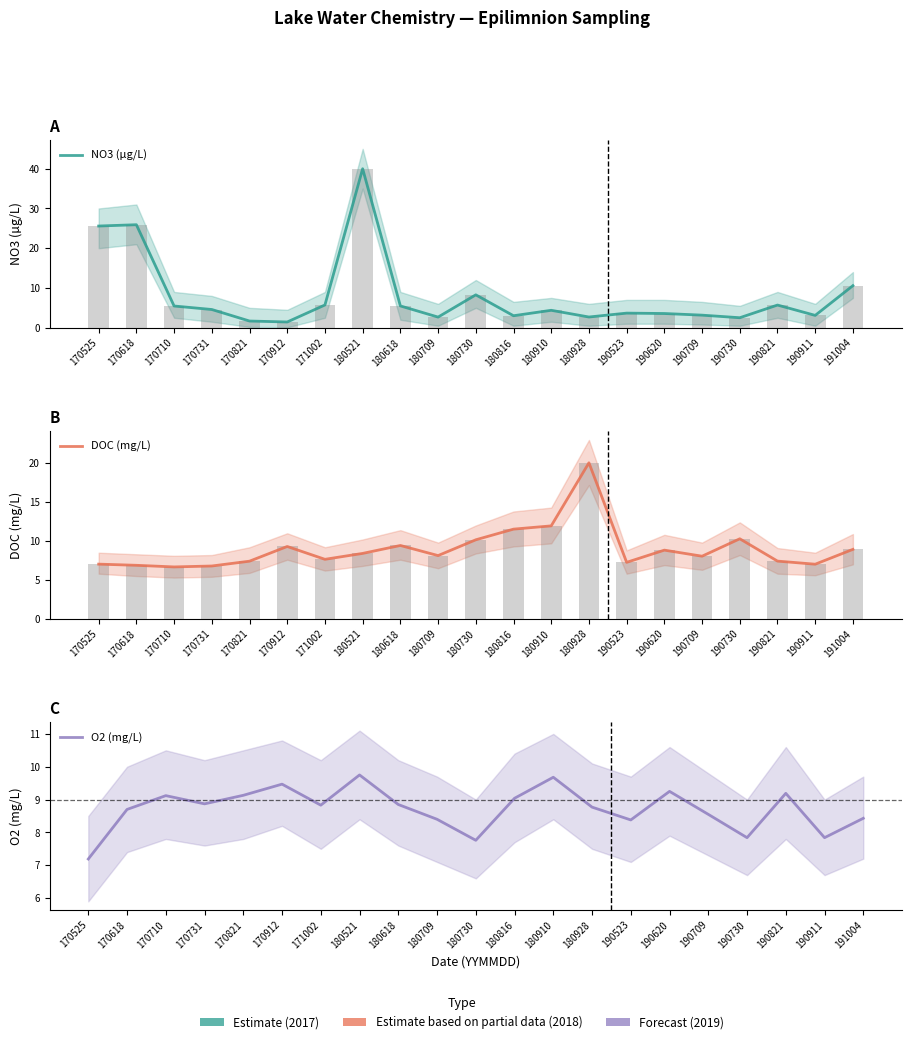

Which series has the largest range (max minus min)?

NO3 (µg/L)